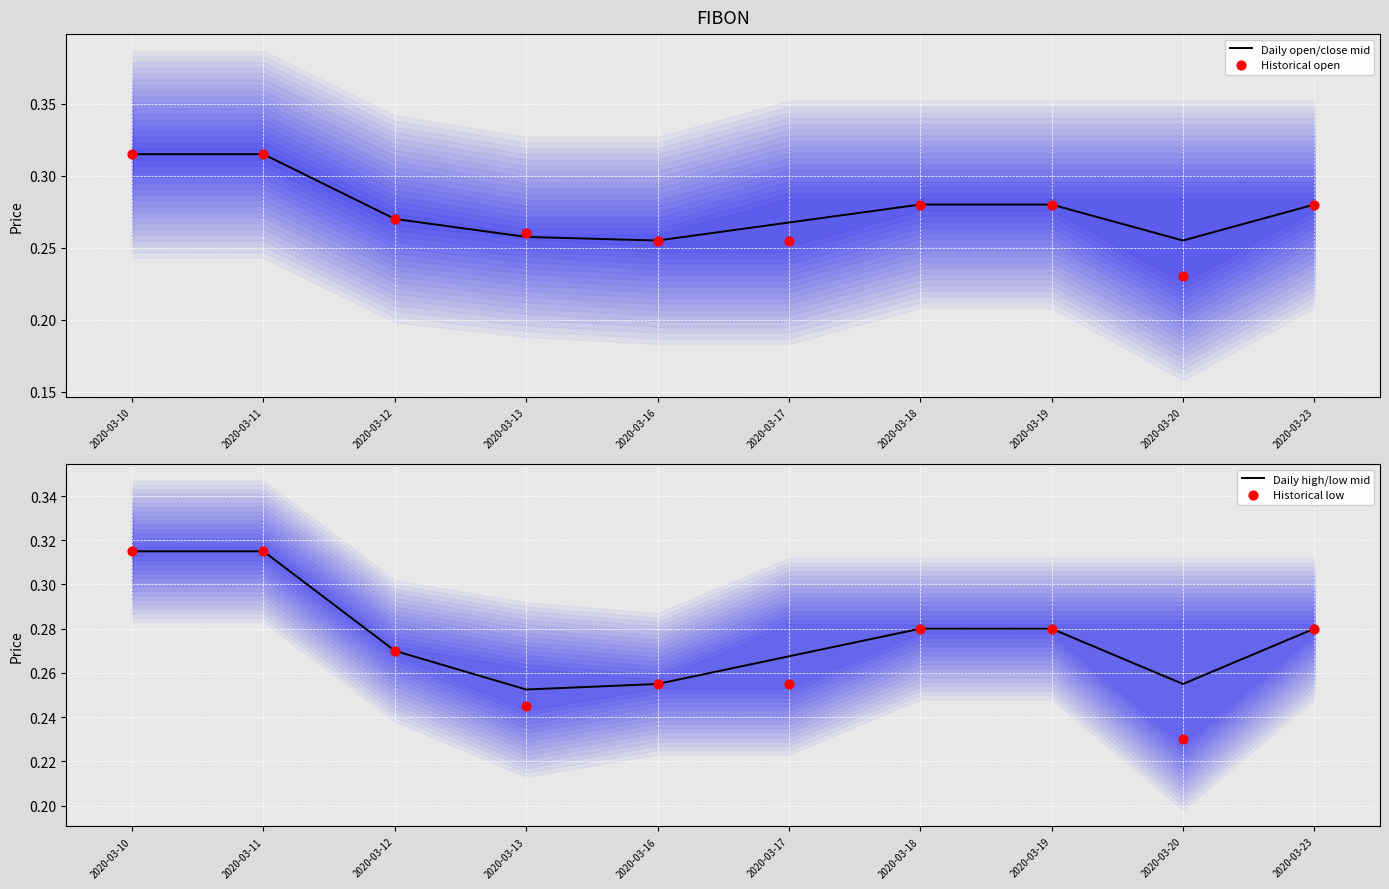

Which series has the largest Y range (max minus min)?

Historical open